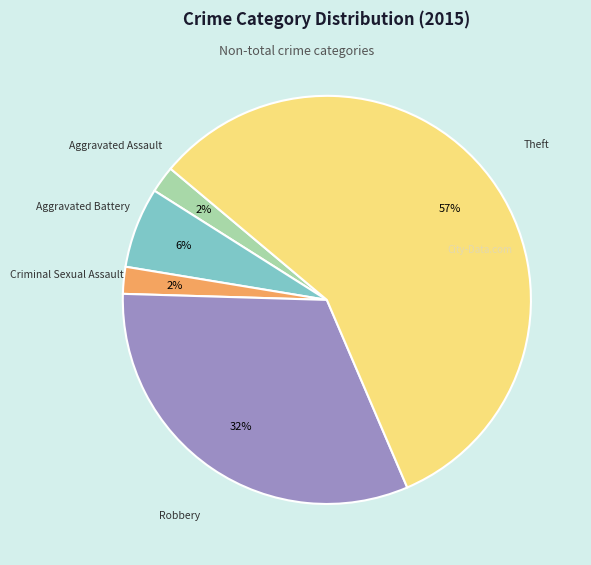

What is the largest slice in the pie chart?

Theft